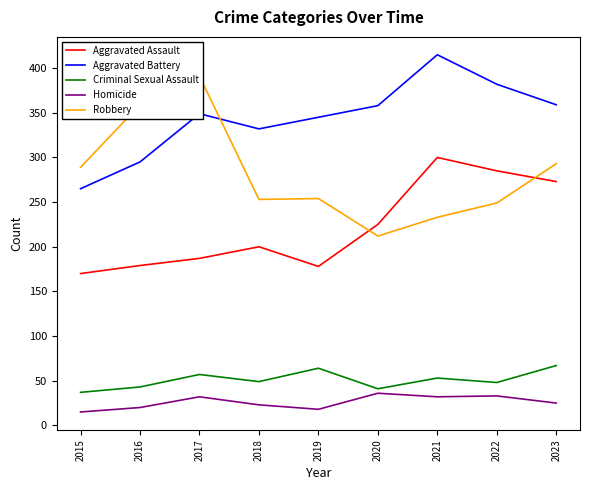

What is the difference between the highest and lowest values at 2016?

339